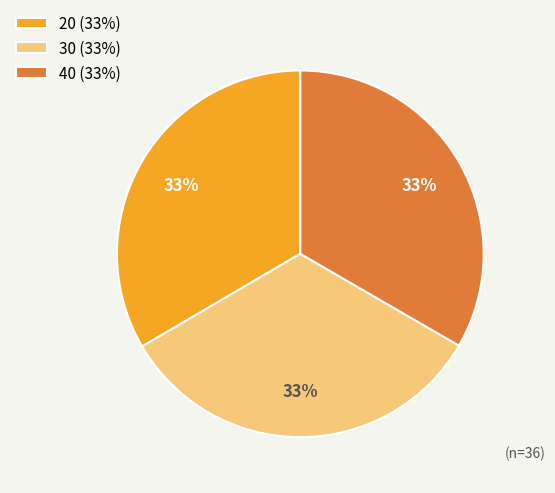

To the nearest percent, what percentage of the pie is 30 (33%)?

33%